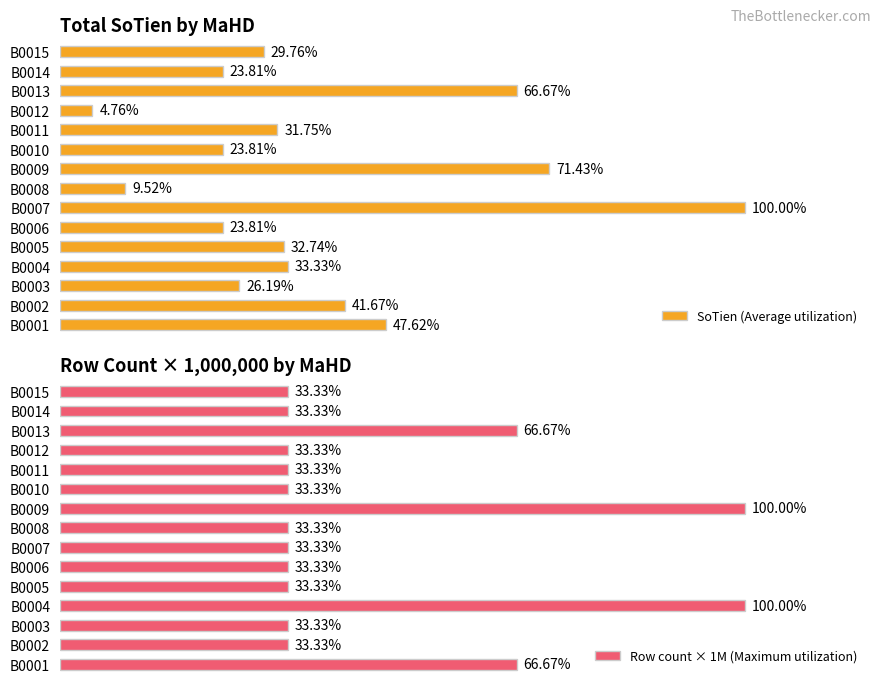

How many bars are there in total?

30